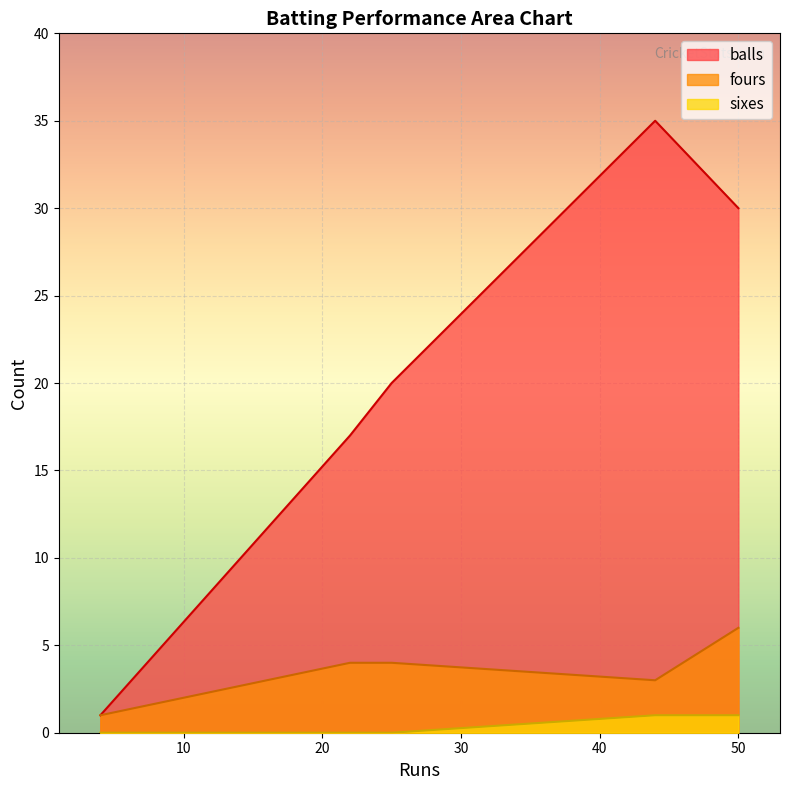

How many lines are shown in the chart?

3